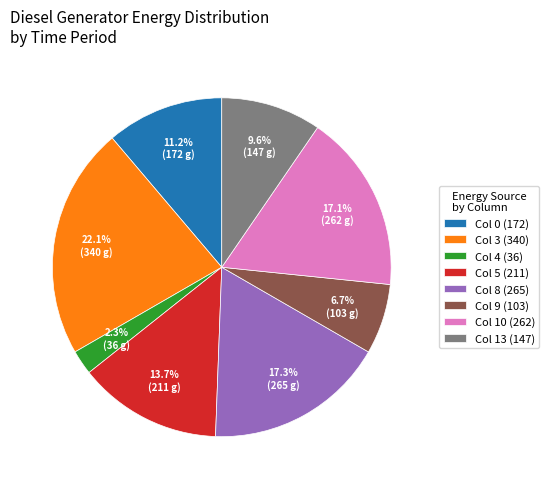

Which slice is the largest?

Col 3 (340)